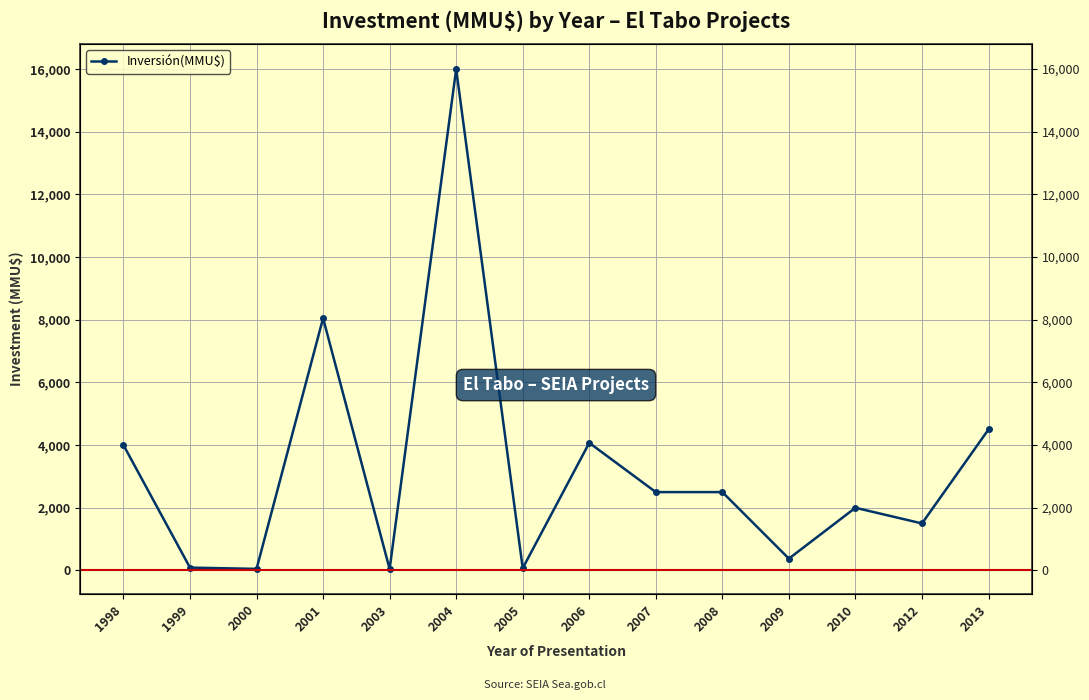

What is the smallest value displayed?

45